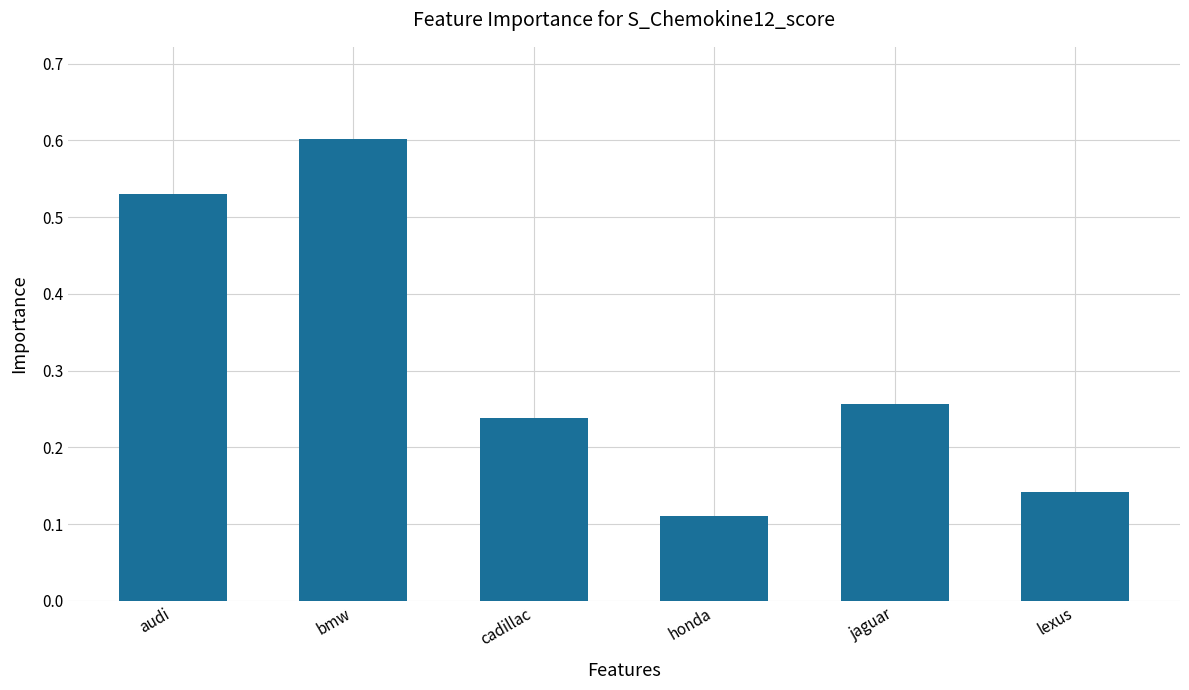

Which label corresponds to the largest value in the chart?

bmw